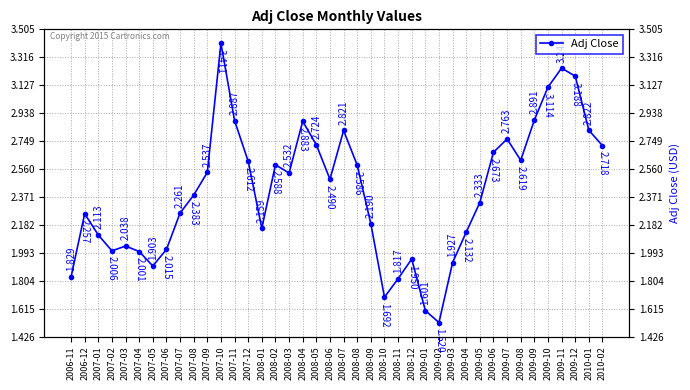

At which label does the data first exceed 2?

2006-12